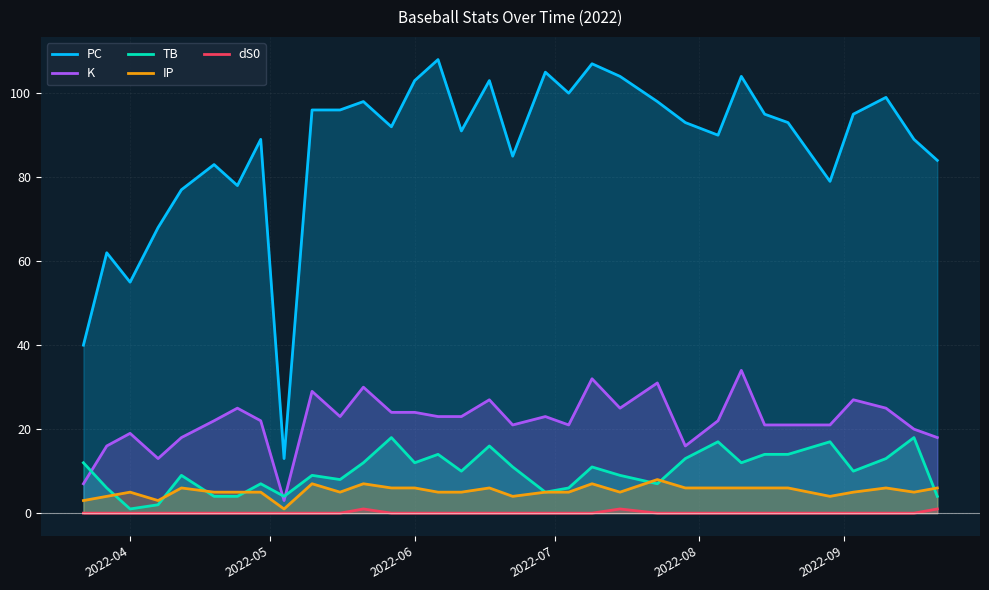

At how many categories does at least one series exceed 48?

31